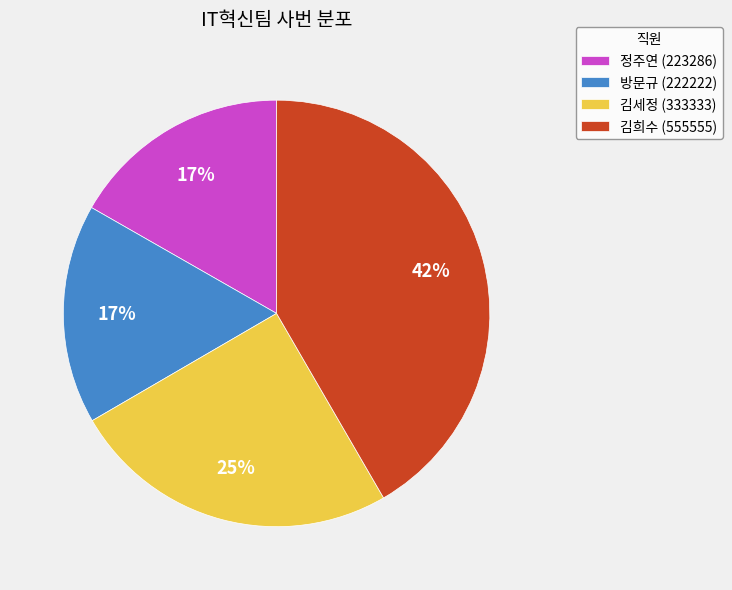

What percentage is the 김희수 slice, to the nearest percent?

42%